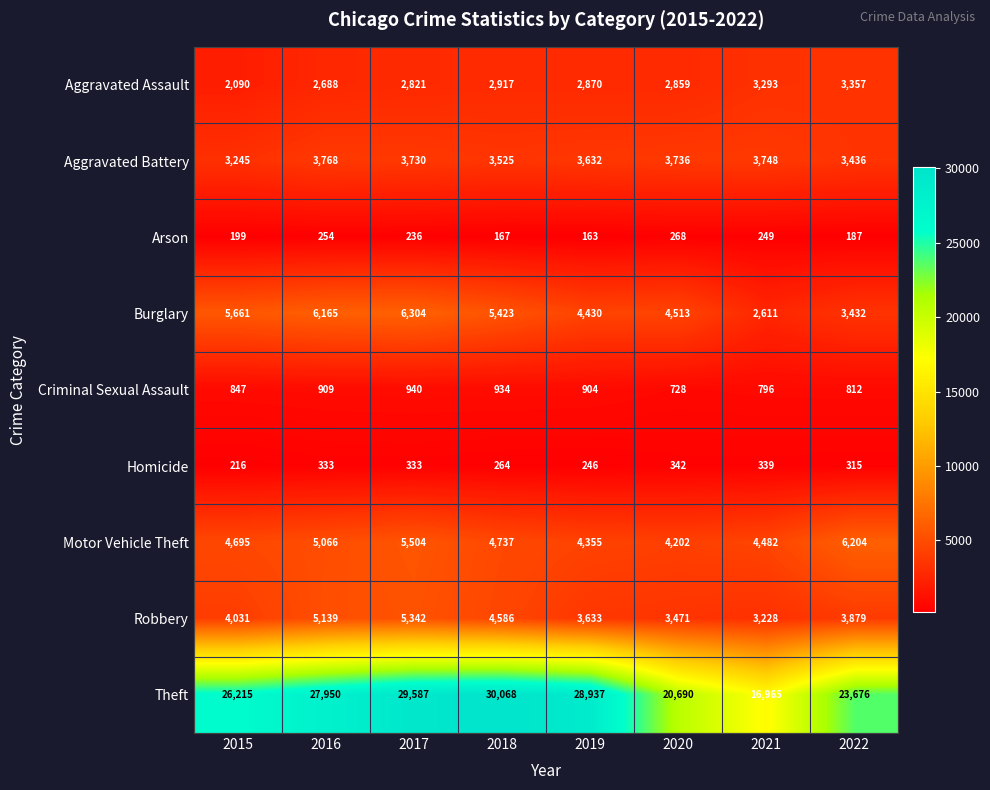

What is the total value across all series at 2015?

47199